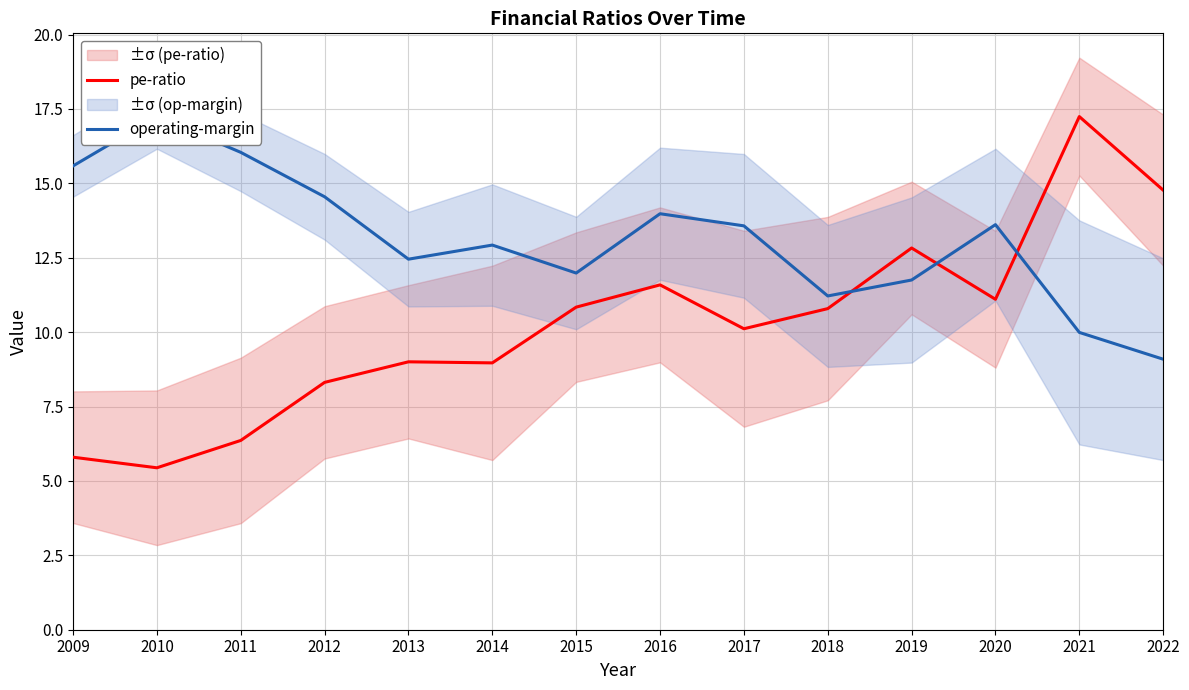

Where is the first local minimum for operating-margin?

2013